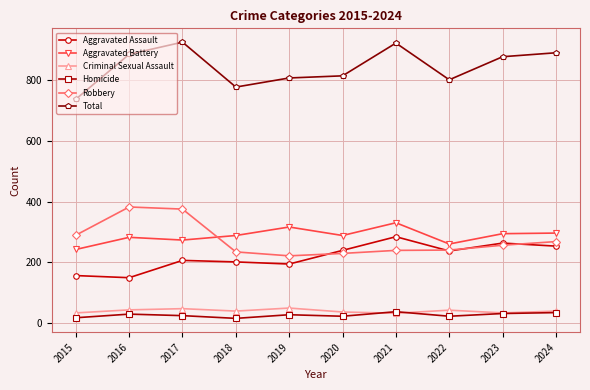

Which series has the largest total across all categories?

Total